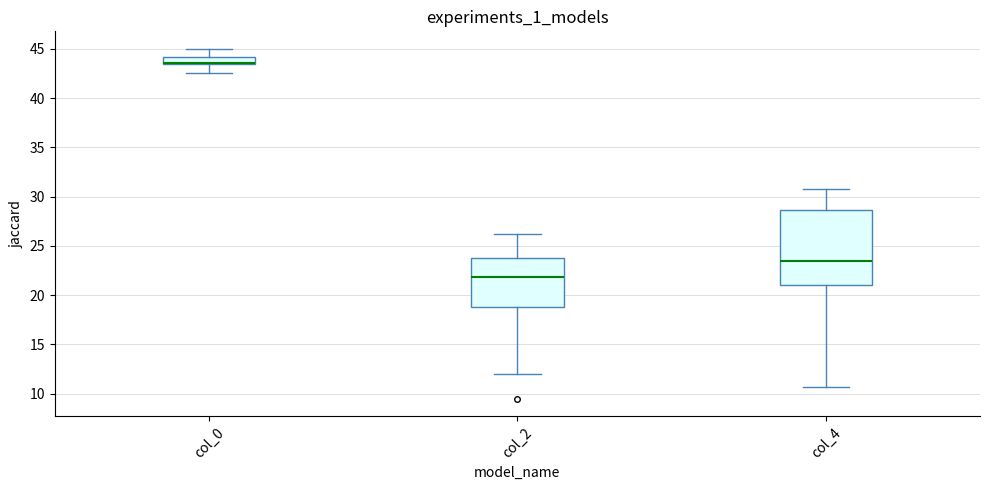

Where does the lower whisker of the box for col_0 end on the y-axis? The values are not printed on the chart, so give them approximately, as read against the axis.

42.5